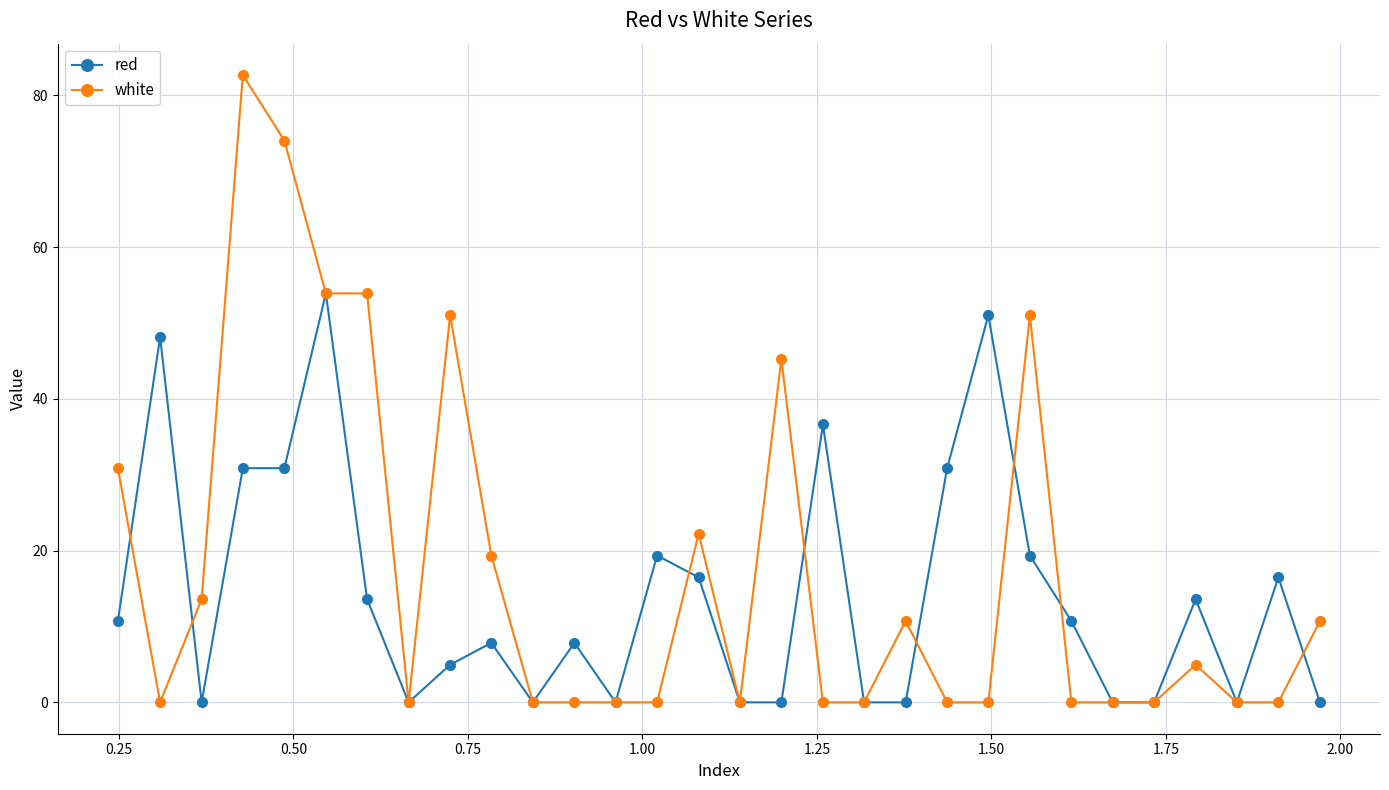

Which series has the largest total across all categories?

white